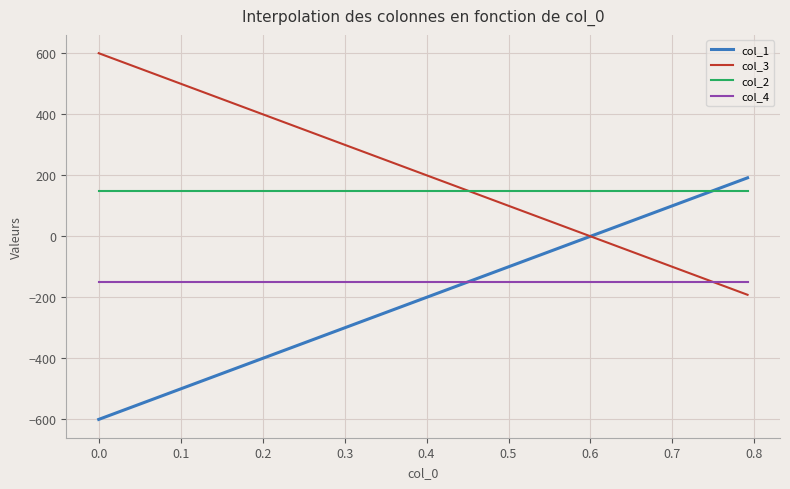

How many intersections are there between col_1 and col_3?

1